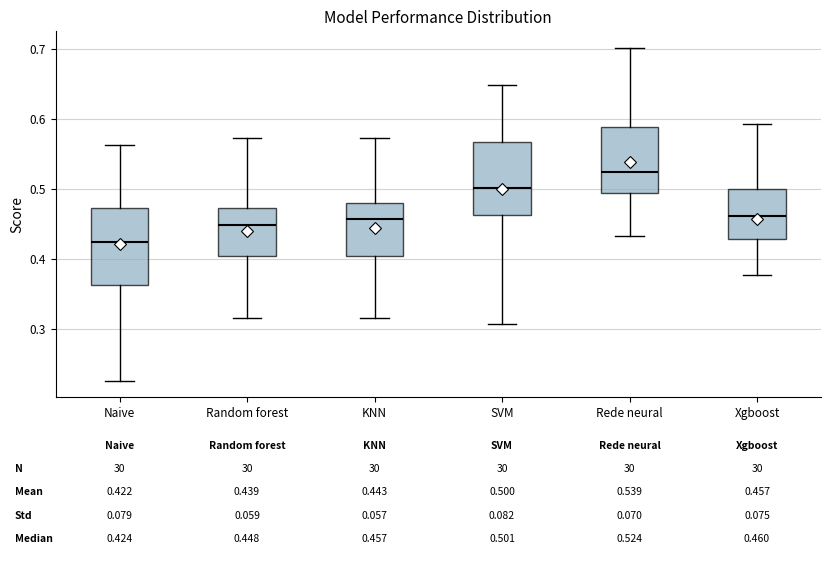

Which box's median line is the lowest?

Naive